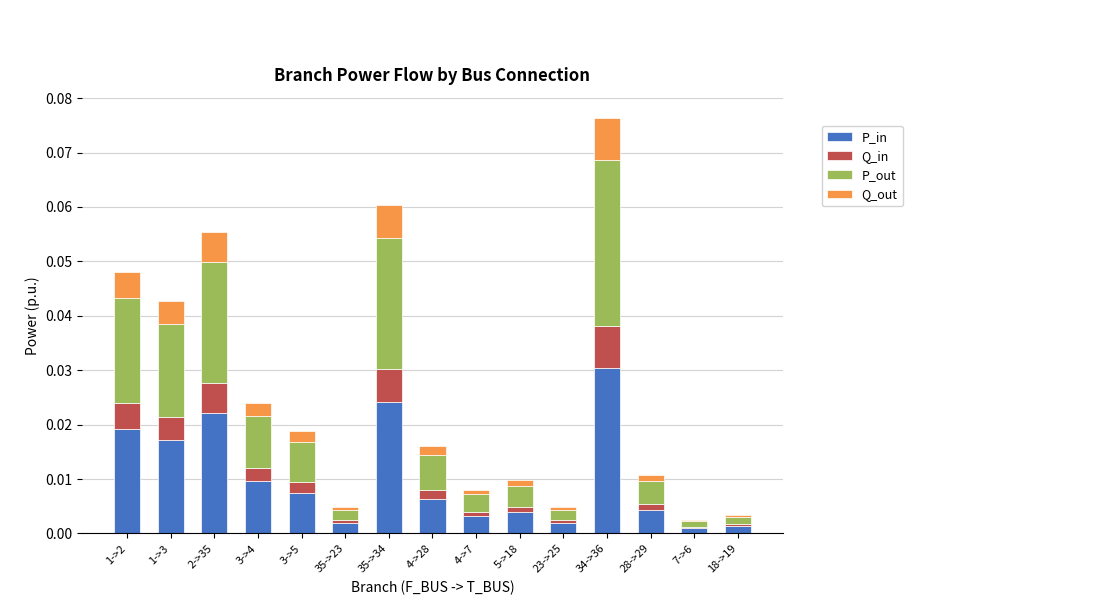

The value of P_in at 1->3 is 0.0. True or false?

True